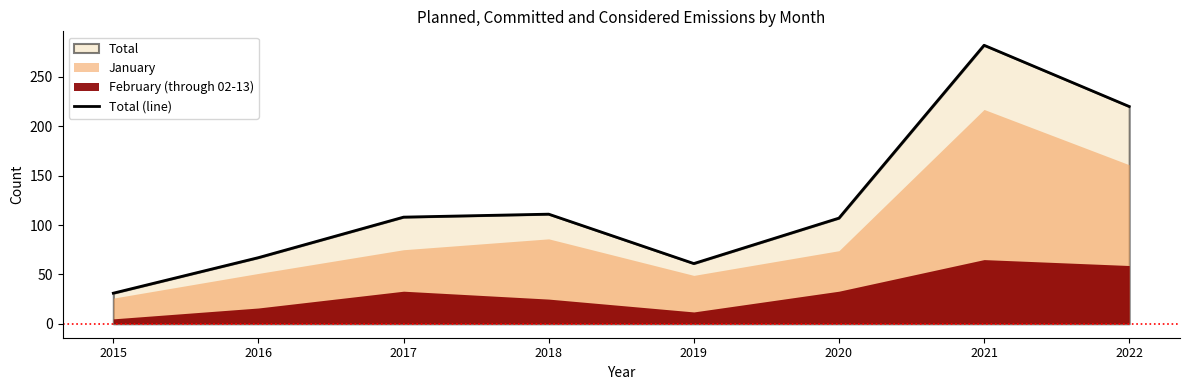

What is the change in value from 2018 to 2020?

-4